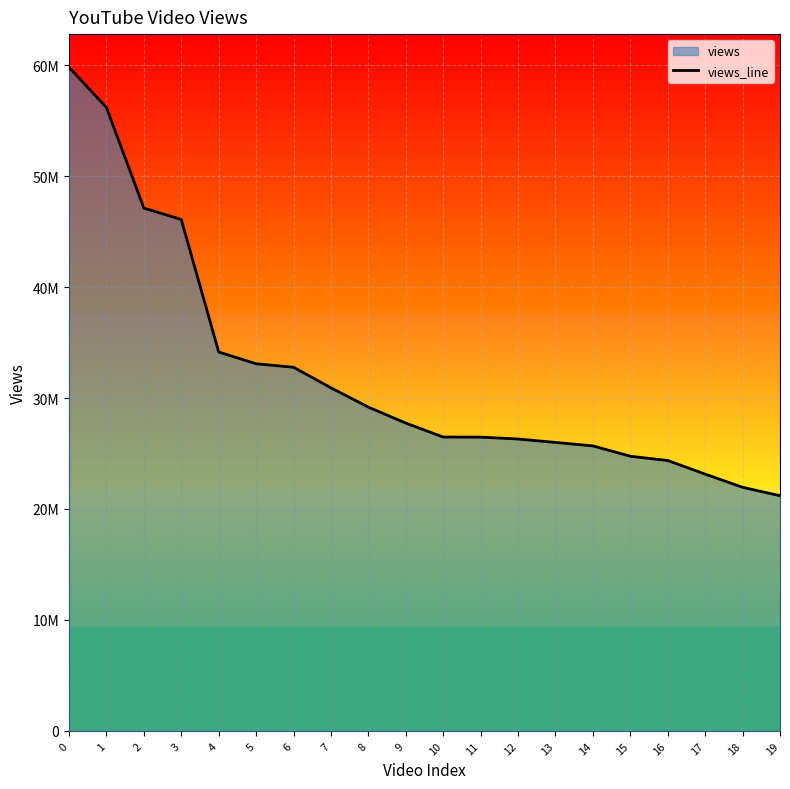

The value at 19 is 21193627. True or false?

True